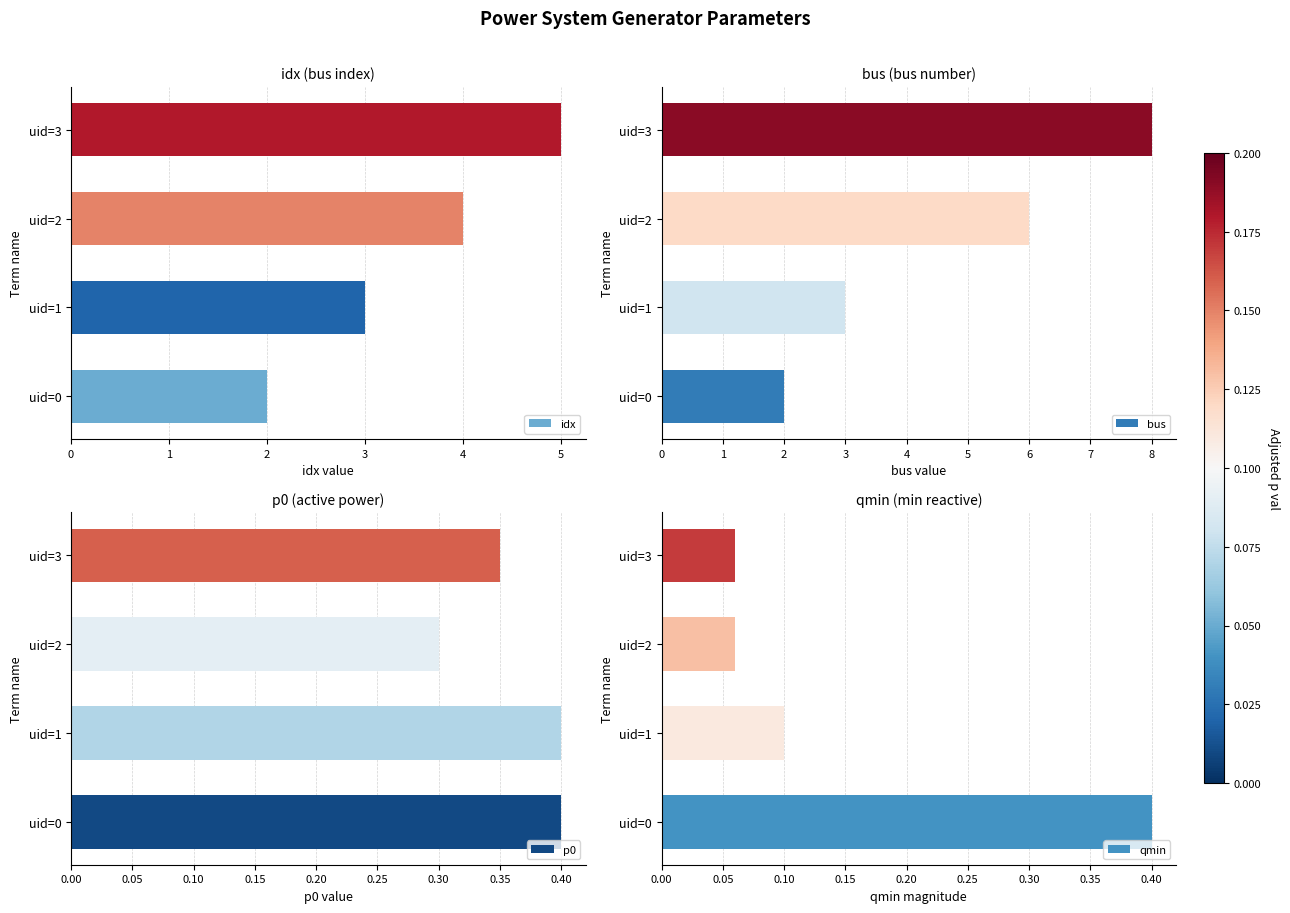

At how many categories does at least one series exceed 5?

2